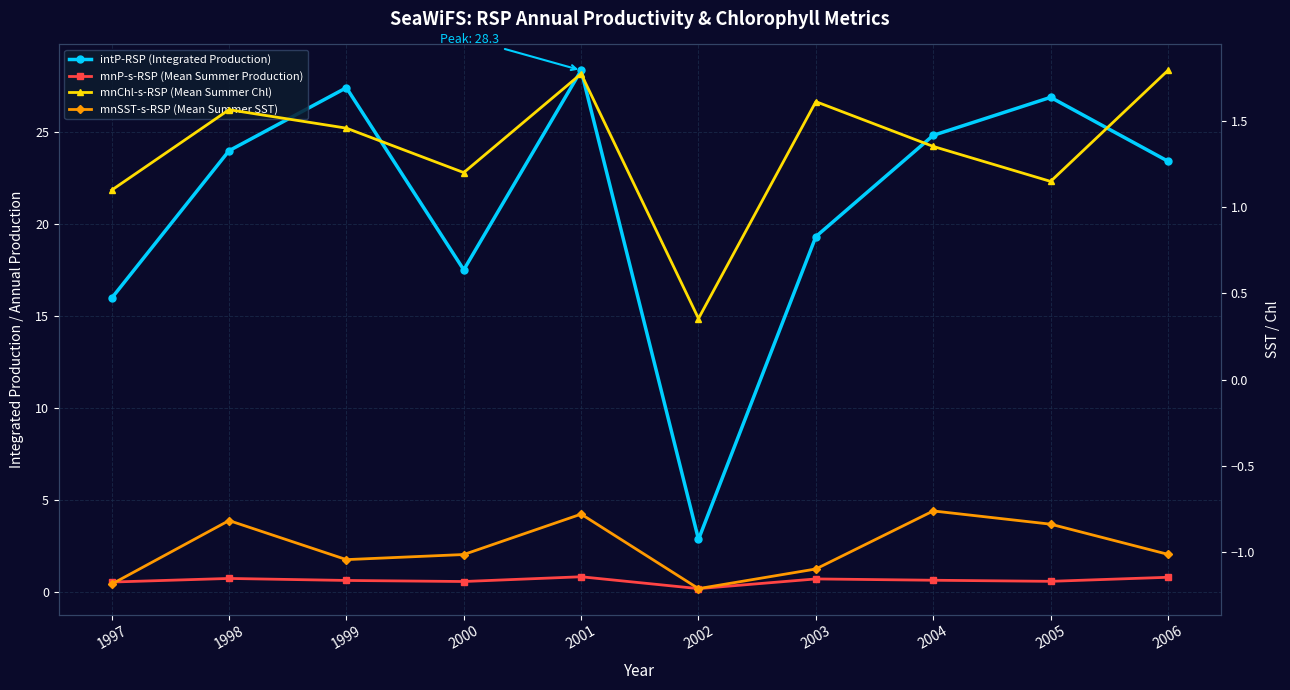

The value of mnP-s-RSP (Mean Summer Production) at 1998 is 0.8. True or false?

True